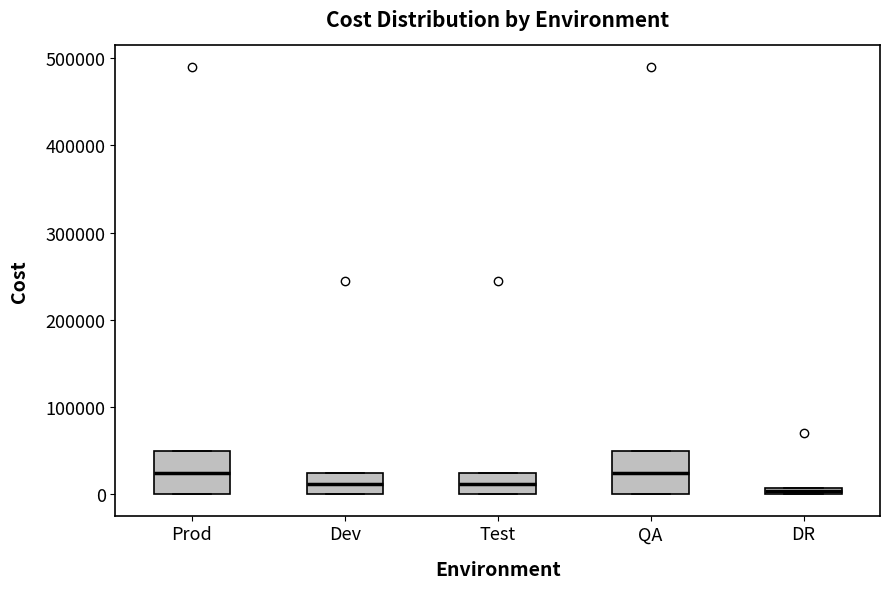

Where does the median line of the box for QA sit on the y-axis? The values are not printed on the chart, so give them approximately, as read against the axis.

20000